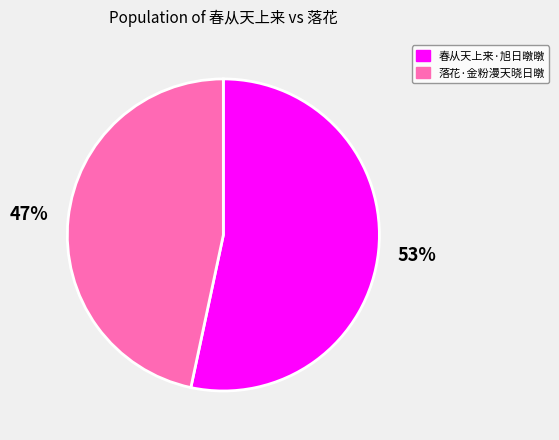

Is there a majority slice in this chart?

Yes